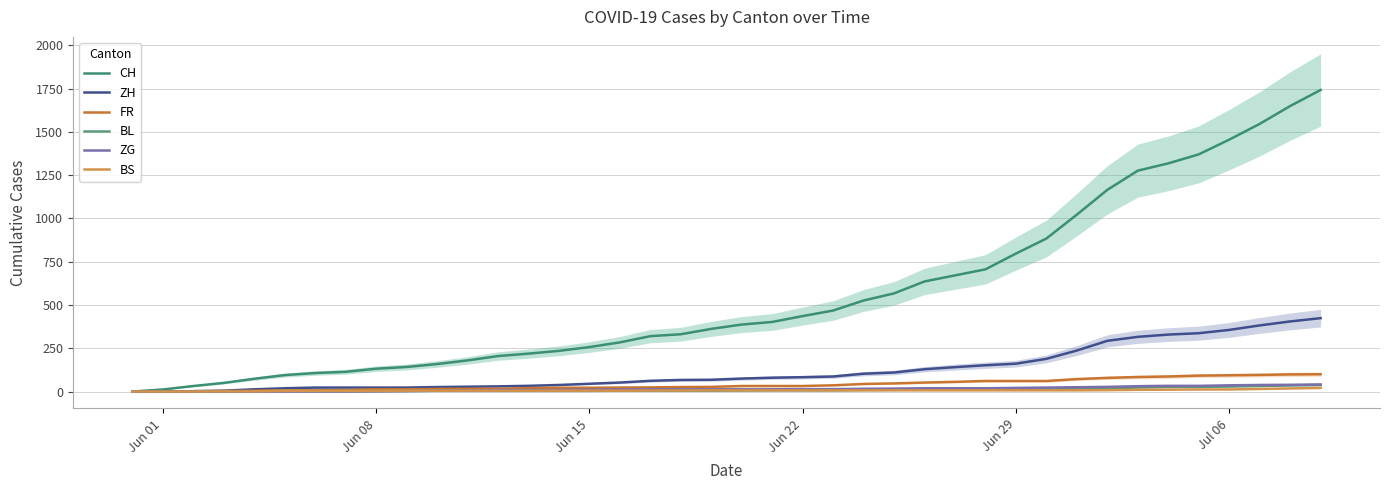

At how many categories does at least one series exceed 352?

21